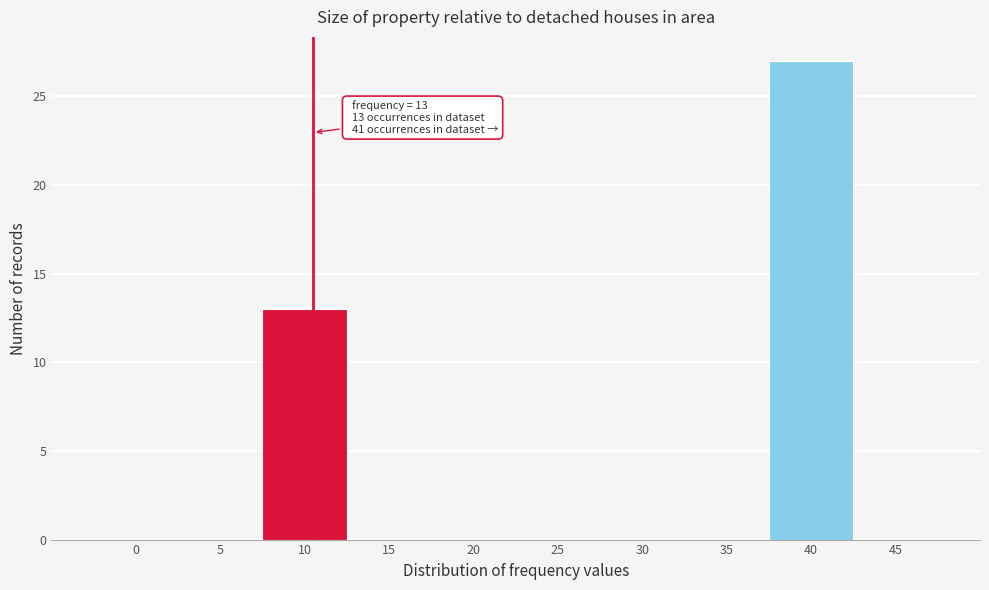

Reading left to right, transcribe all the data shown in this chart.

0=0	5=0	10=13	15=0	20=0	25=0	30=0	35=0	40=27	45=0